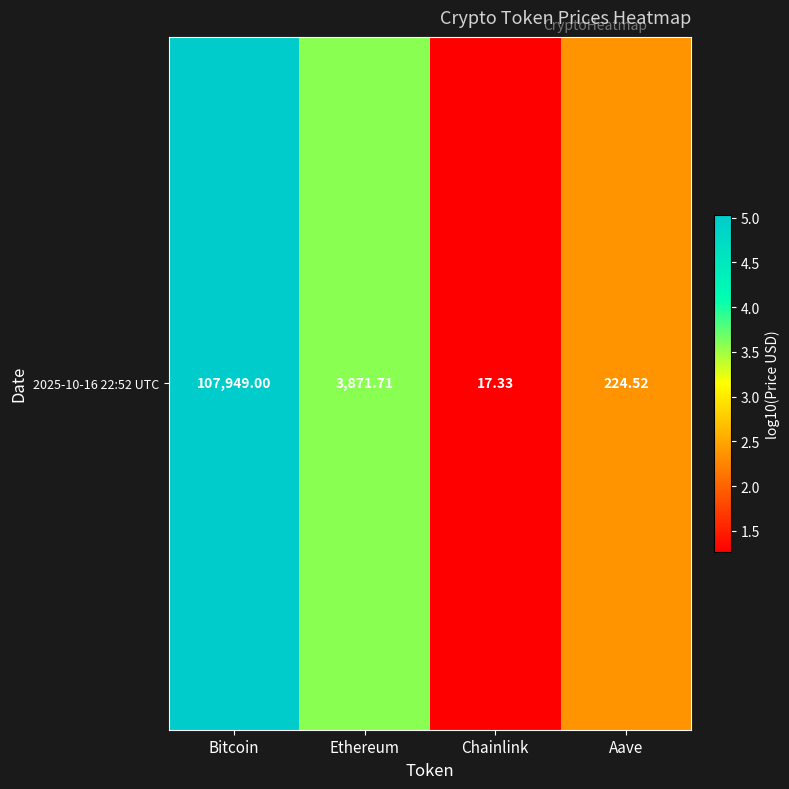

What is the change in value from Bitcoin to Aave?

-2.7